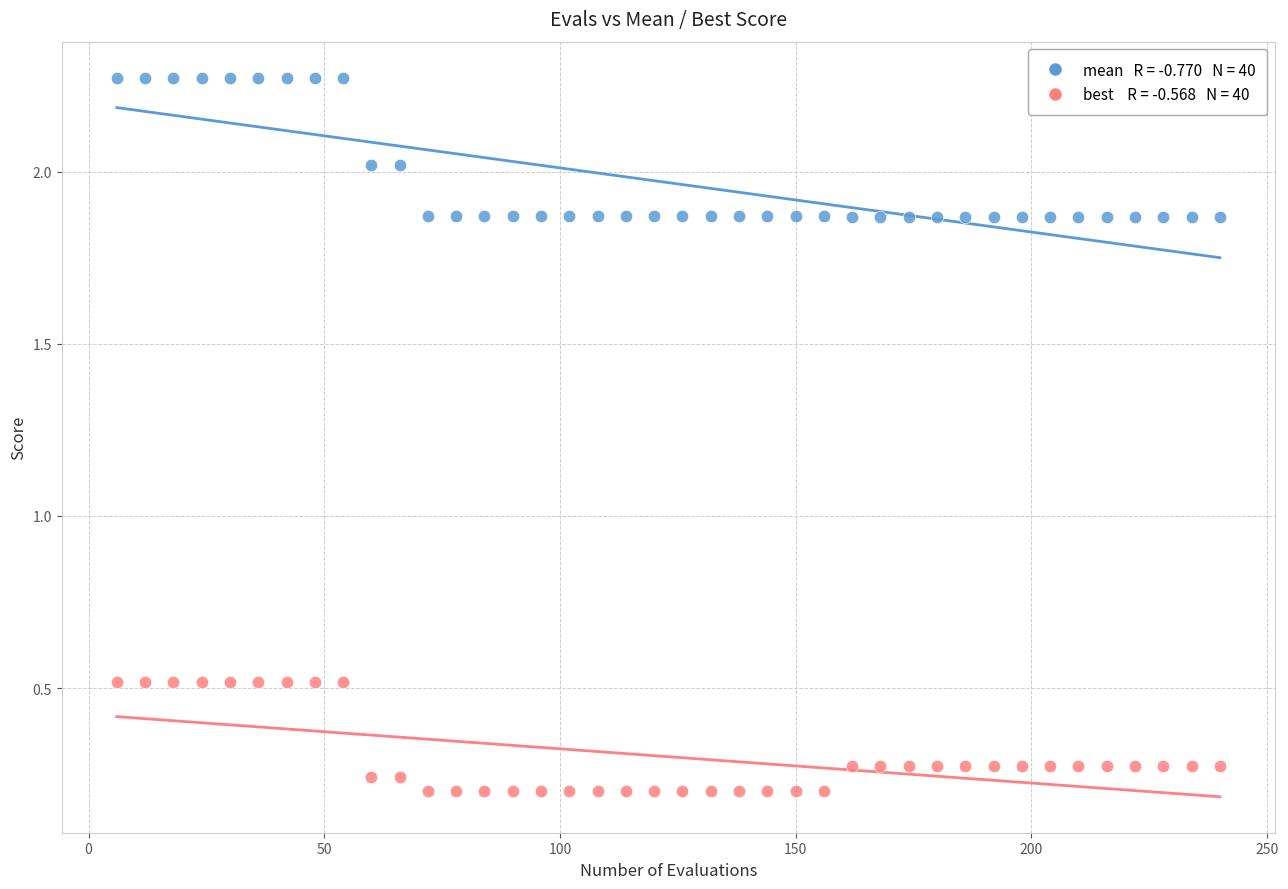

Across all data points, what is the range of X values (max minus min)?

234.0